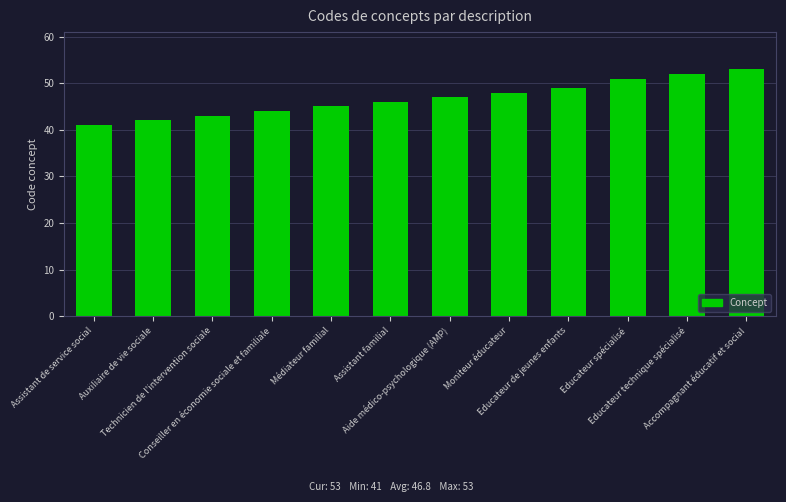

What is the label of the 4th bar from the left?

Conseiller en économie sociale et familiale